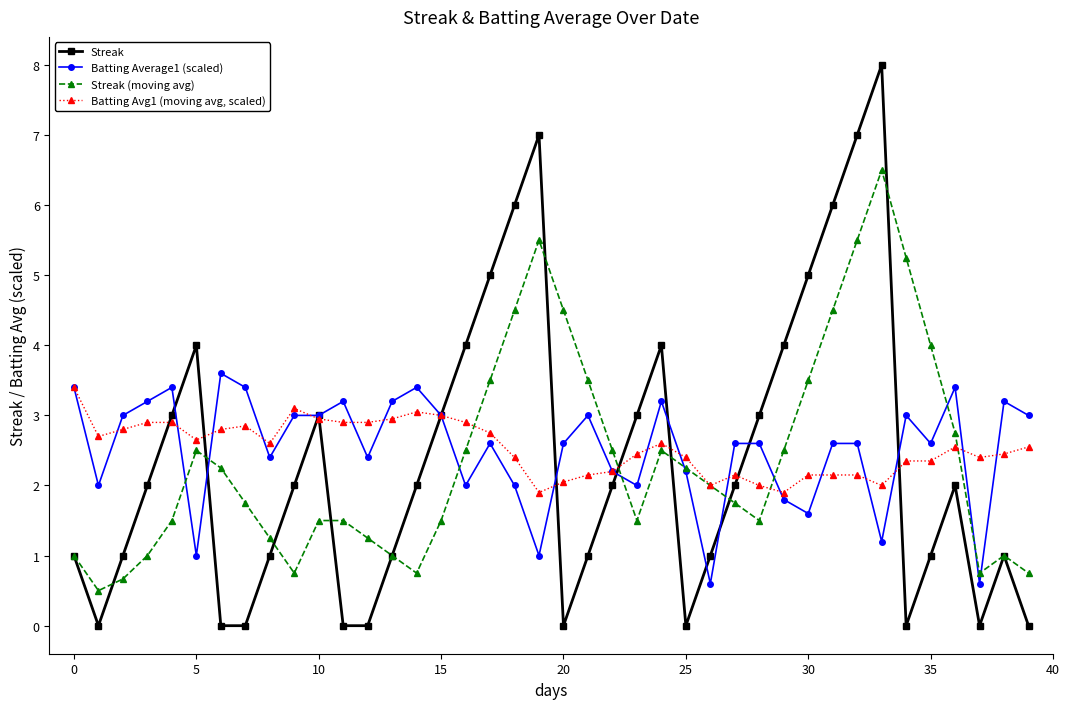

What is the average value of the Streak series?

2.4